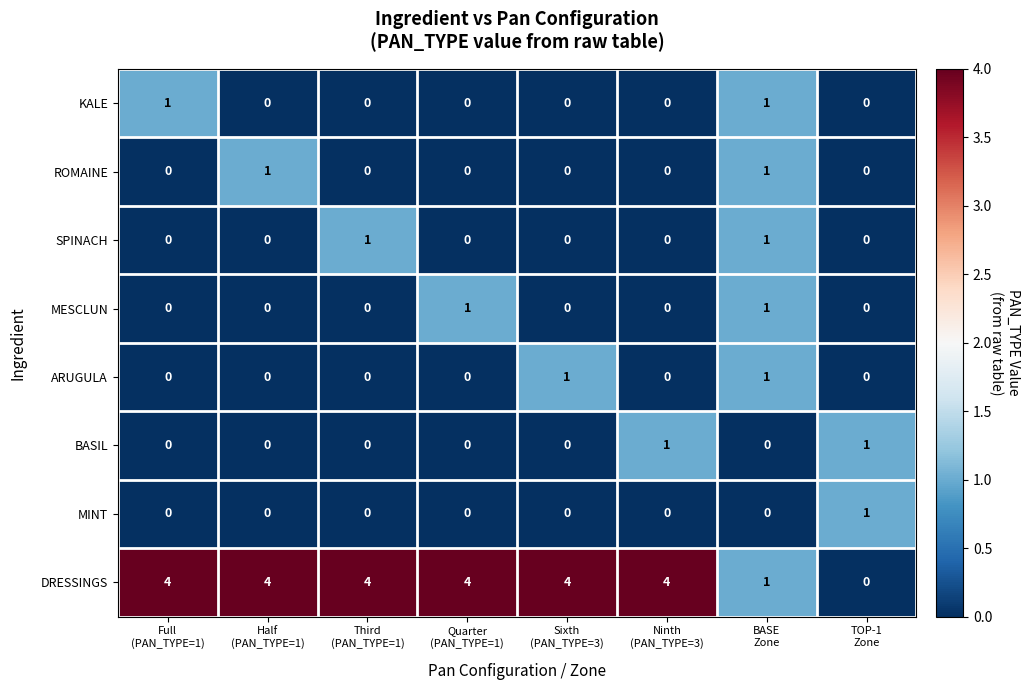

What is the sum of all DRESSINGS values?

25